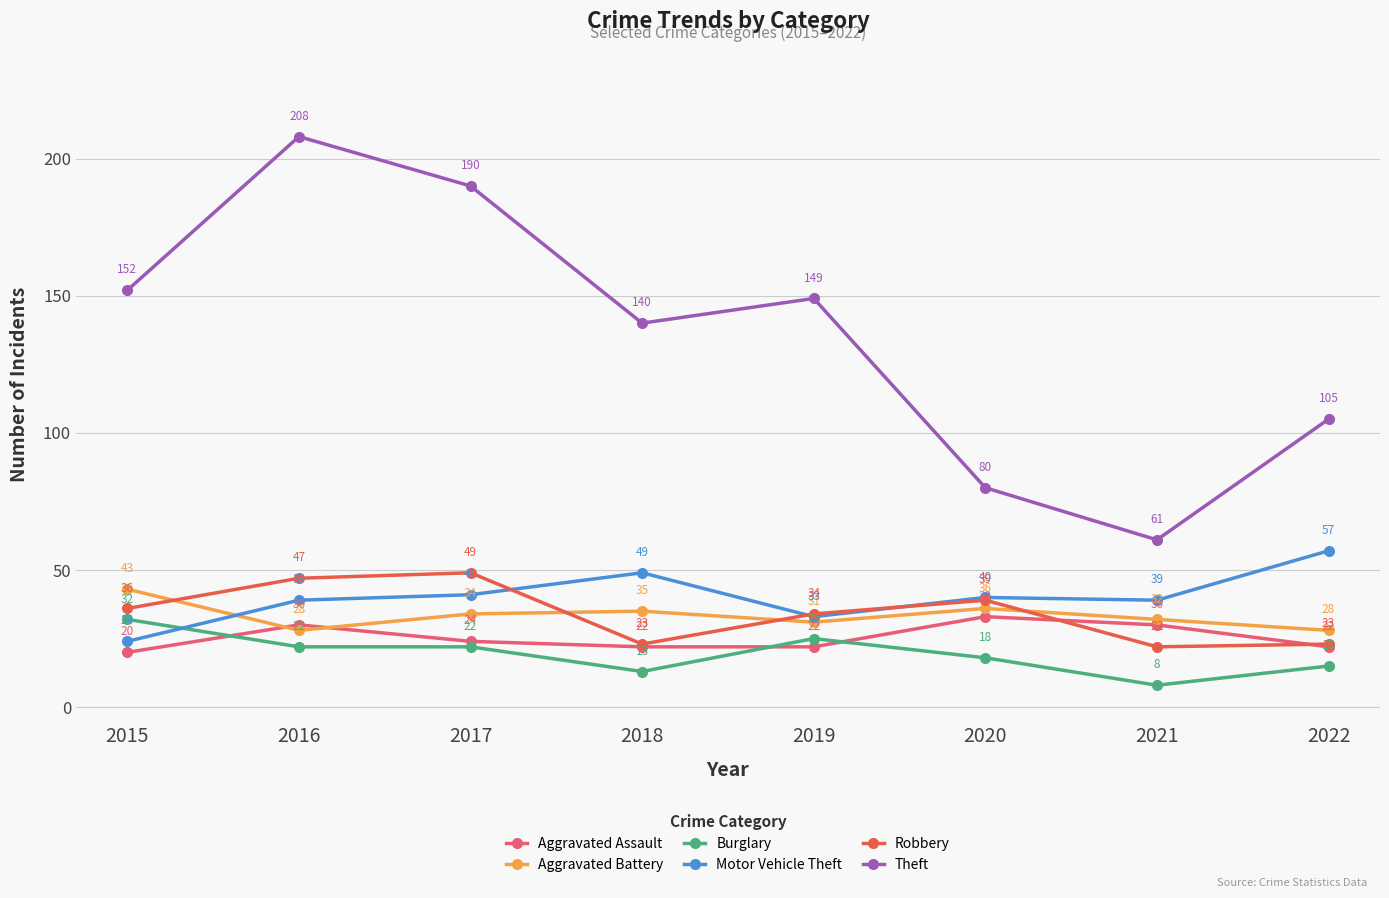

True or false: Burglary and Theft intersect in this chart.

False